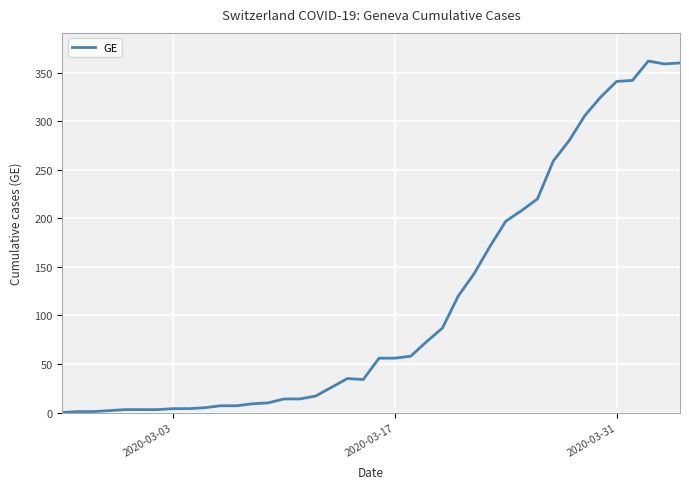

Is this an area chart (filled region under the line)?

No